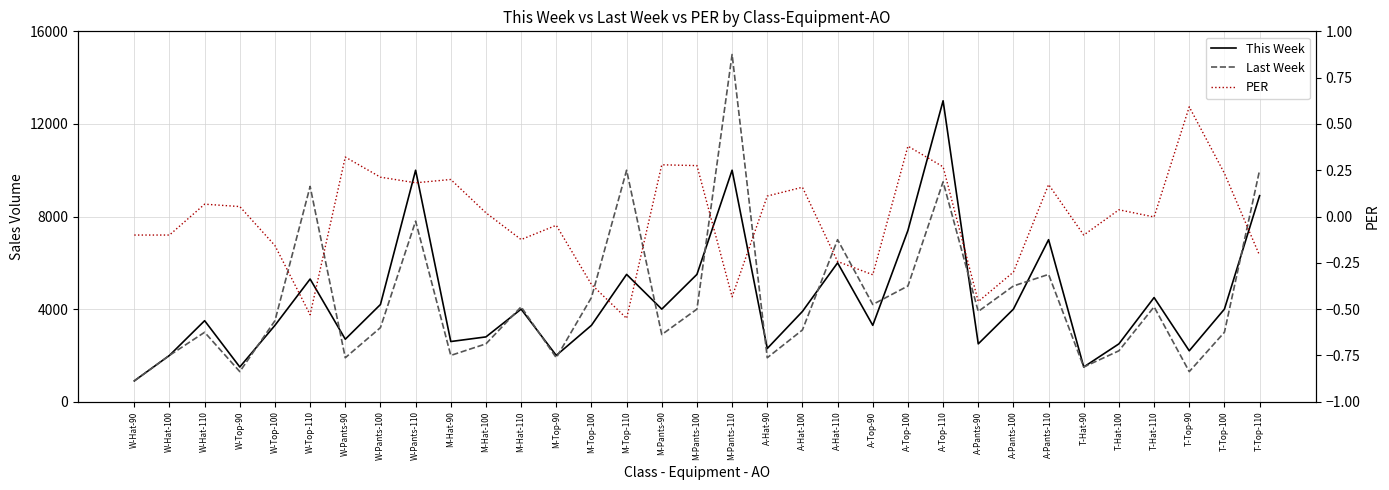

Where is Last Week nearest to the value 7950?

W-Pants-110